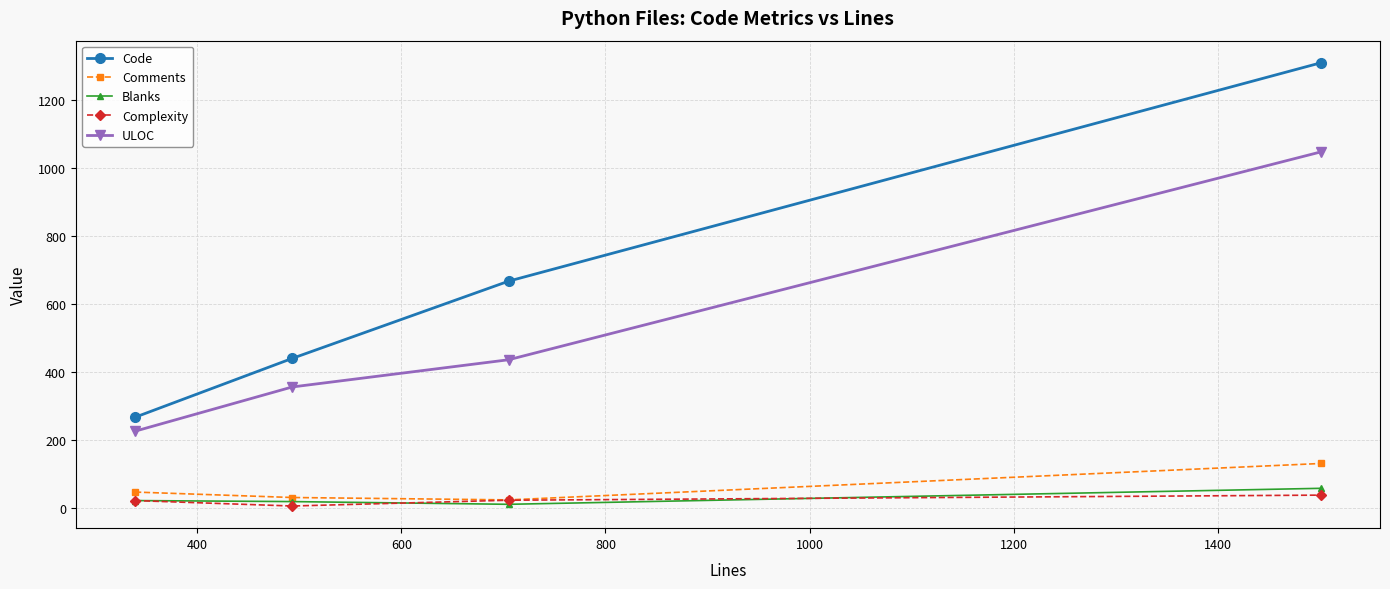

True or false: Code and Comments intersect in this chart.

False